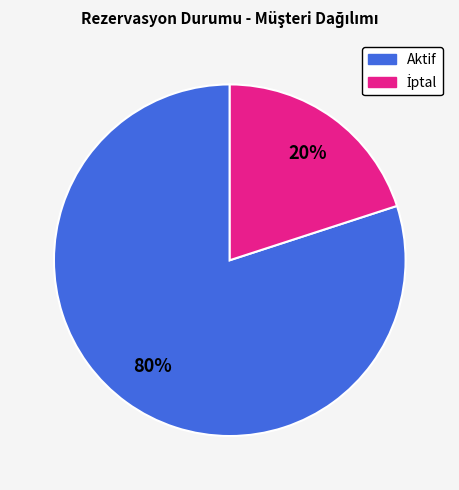

Is there any slice that represents more than half of the pie?

Yes